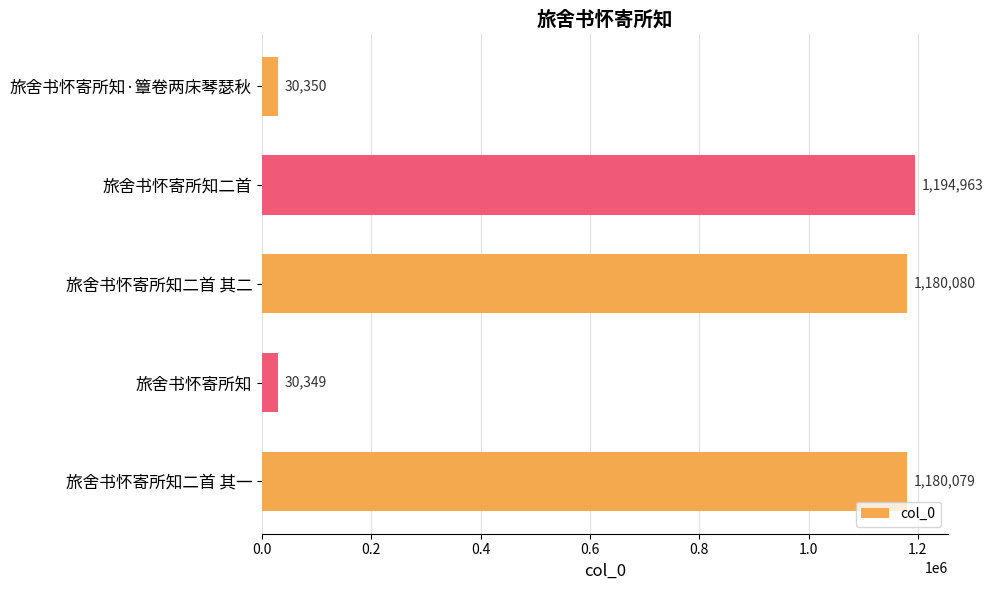

List the labels in order of value, smallest first.

旅舍书怀寄所知, 旅舍书怀寄所知·簟卷两床琴瑟秋, 旅舍书怀寄所知二首 其一, 旅舍书怀寄所知二首 其二, 旅舍书怀寄所知二首